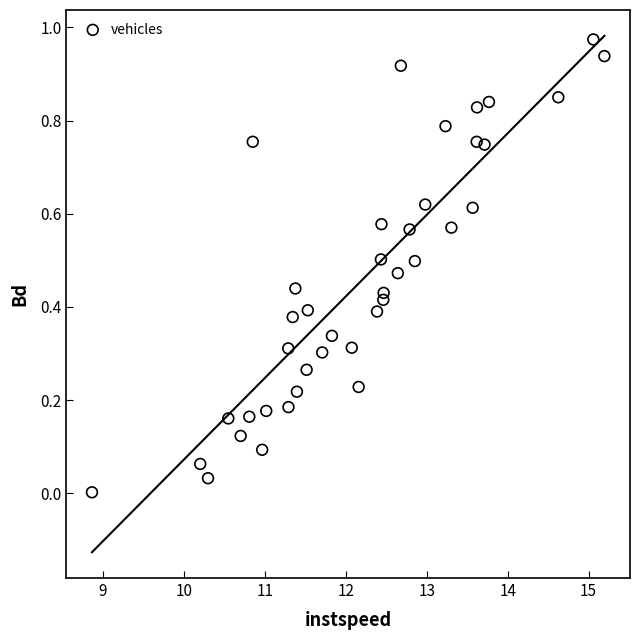

What is the range of X values (max minus min)?

6.3